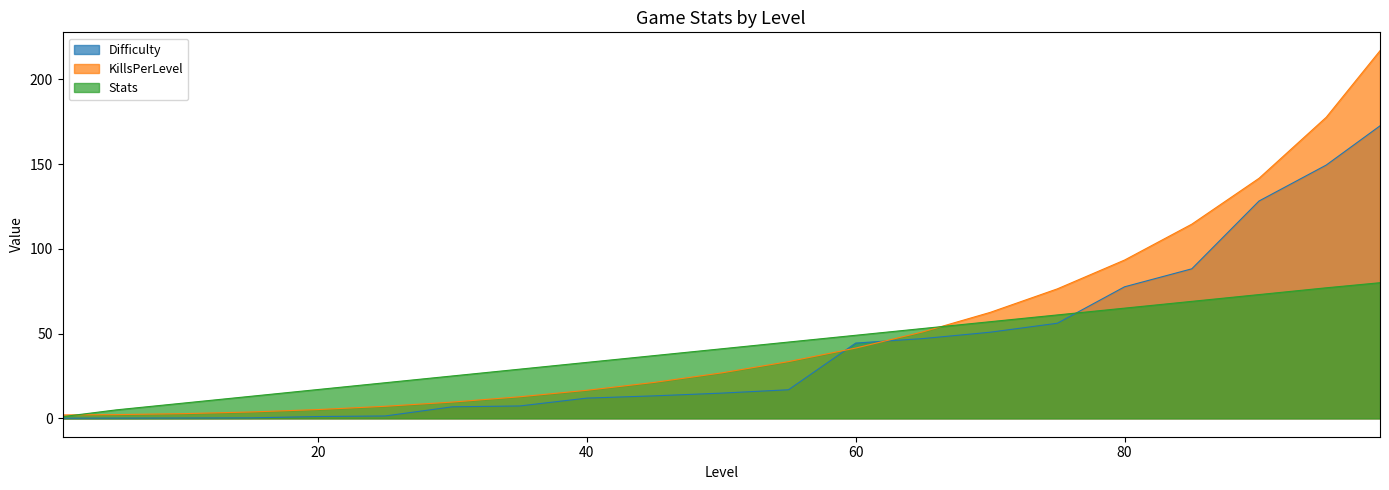

True or false: Difficulty has a value of 1.5 at 20.

False